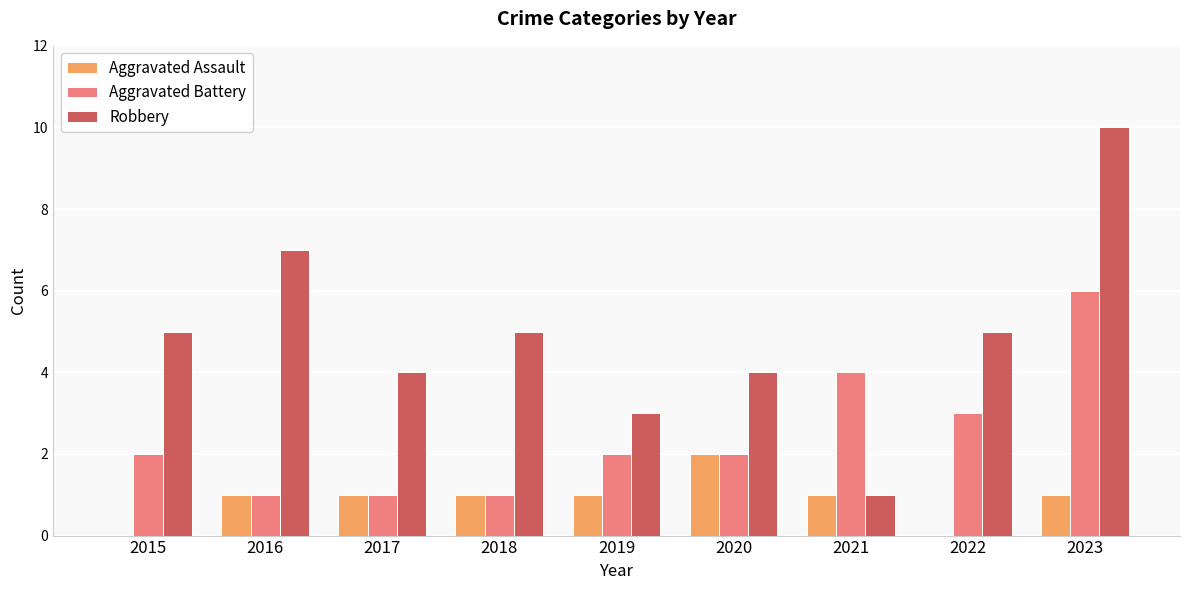

What is the sum of all Robbery values?

44